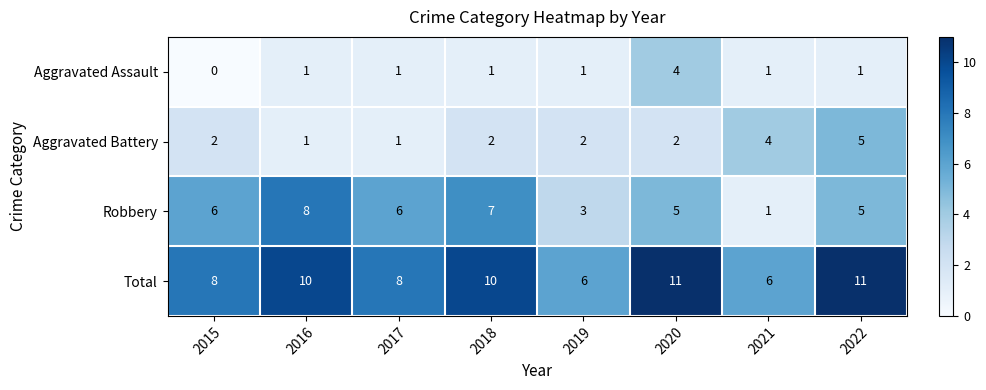

Which series has the largest range (max minus min)?

Robbery